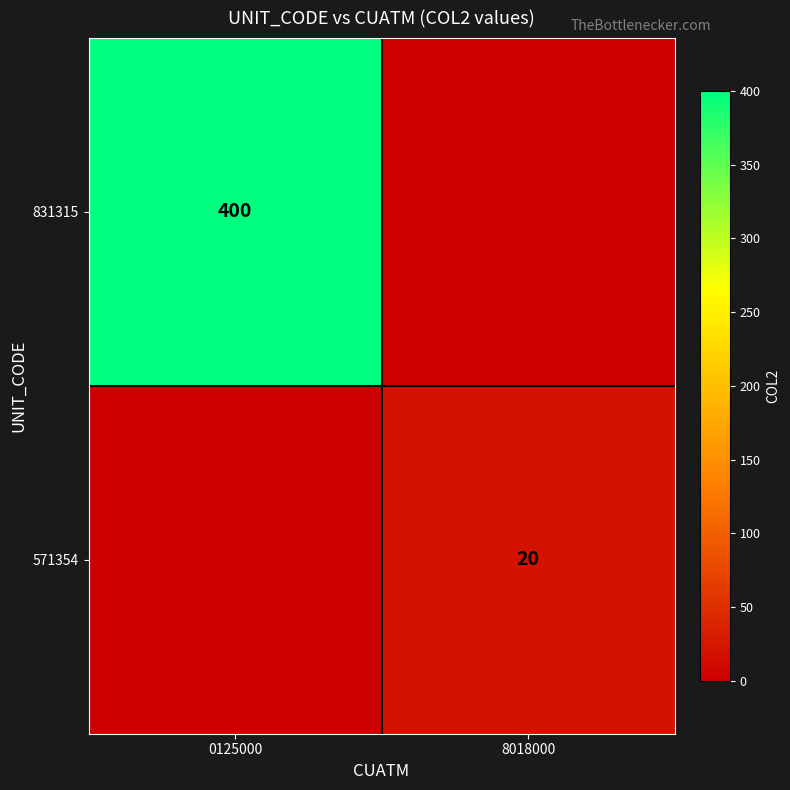

The 571354 series shows 30 at 8018000. True or false?

False